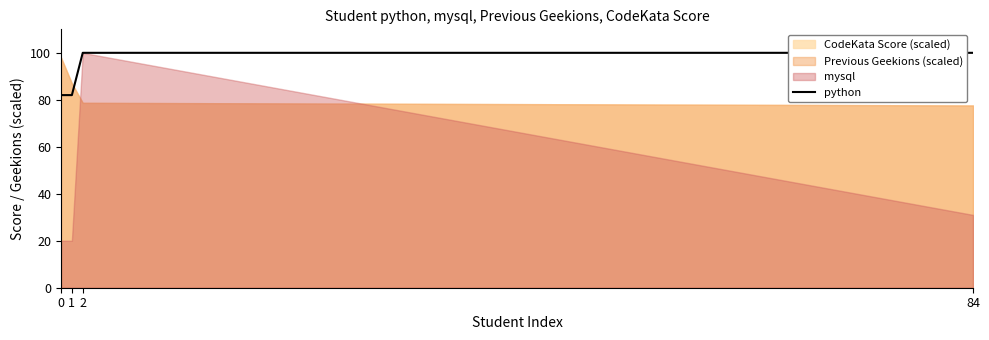

Reading right to left, what are all the values shown in this chart?

84=100	2=100	1=82	0=82